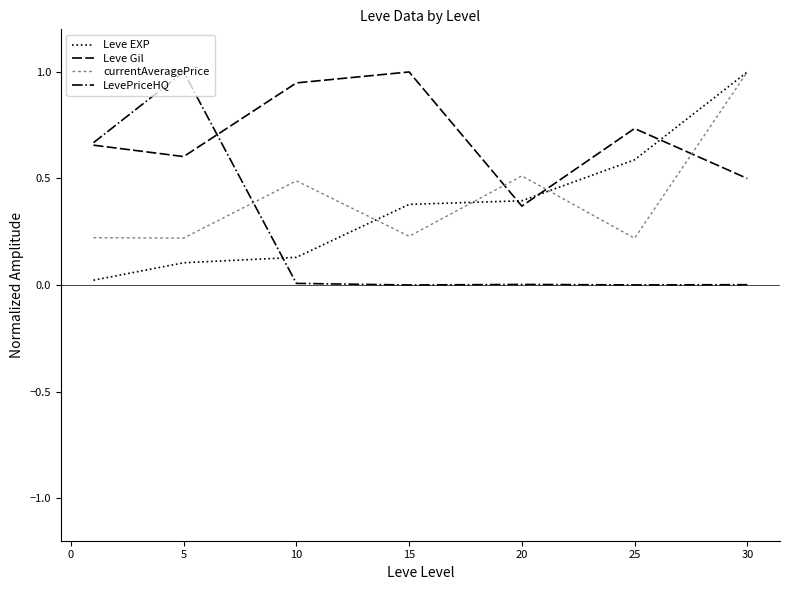

True or false: currentAveragePrice and Leve Gil cross at least once.

True